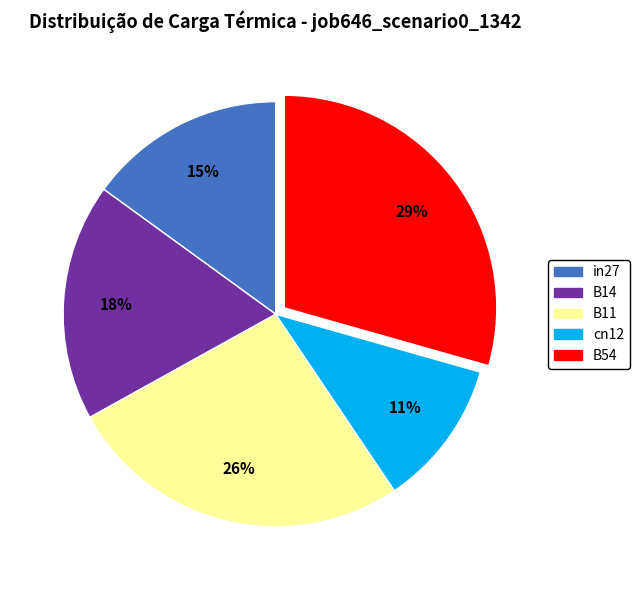

To the nearest percent, what portion does B11 represent?

26%